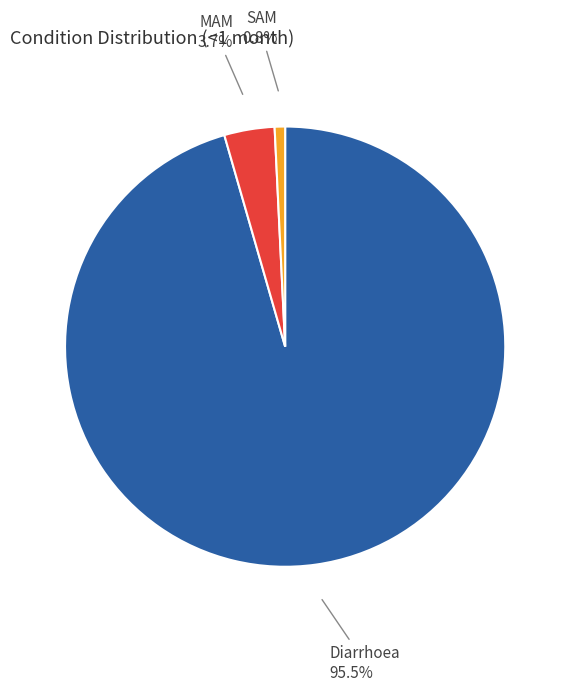

What percentage is the MAM slice, to the nearest percent?

4%